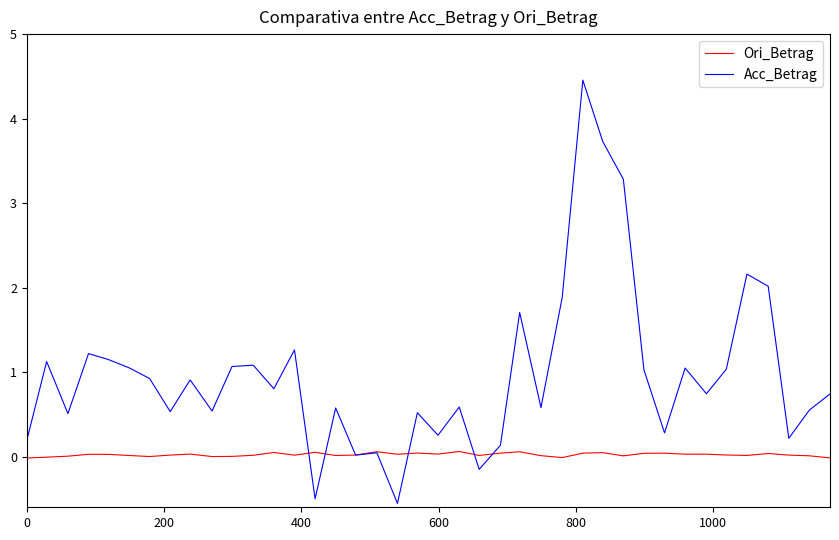

Which series has the largest total across all categories?

Acc_Betrag